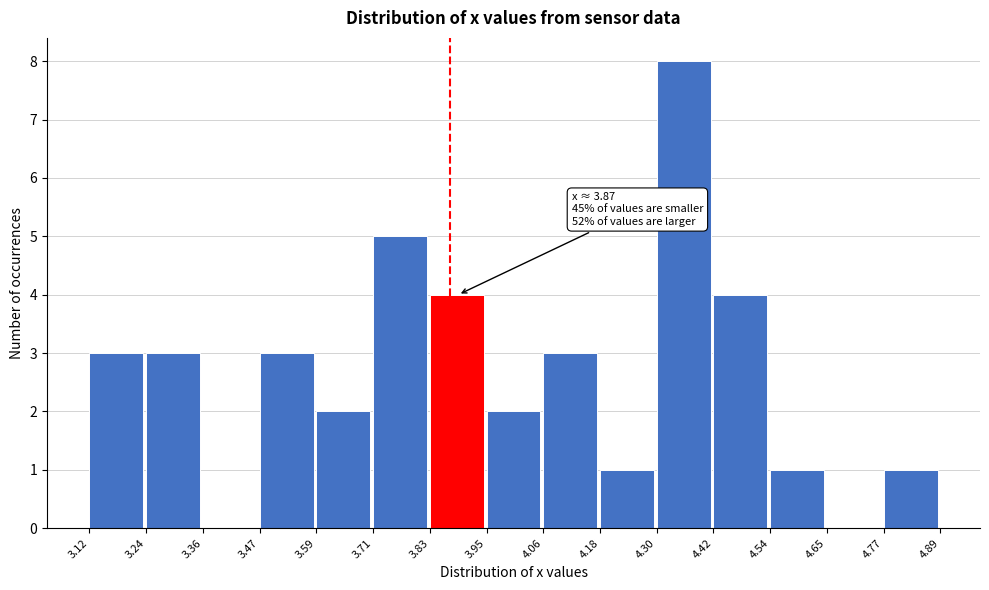

Which range on the x-axis has the tallest bar?

4.30 to 4.42